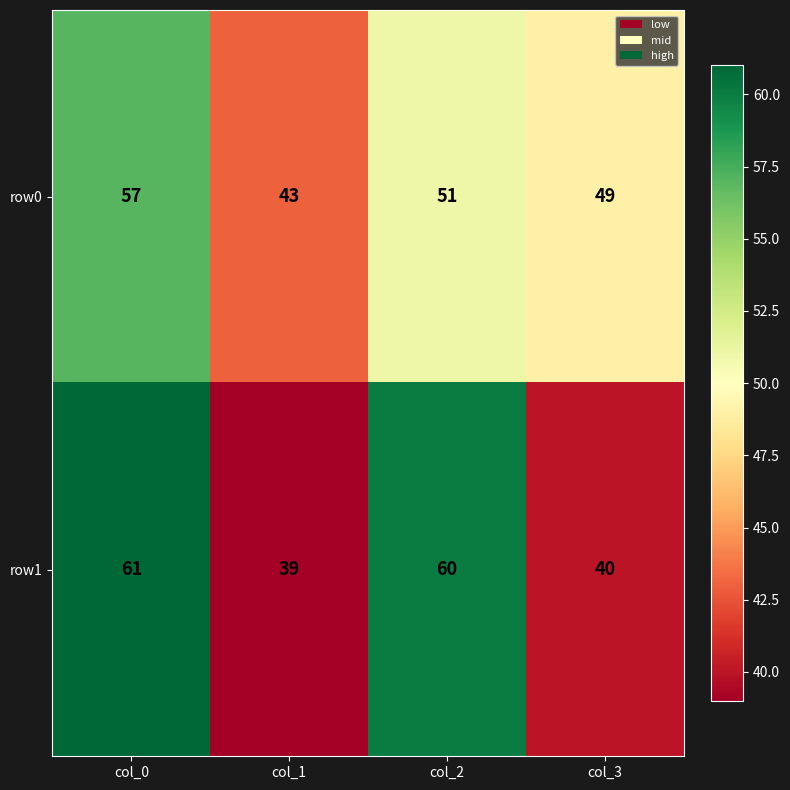

How many distinct data groups are displayed?

2